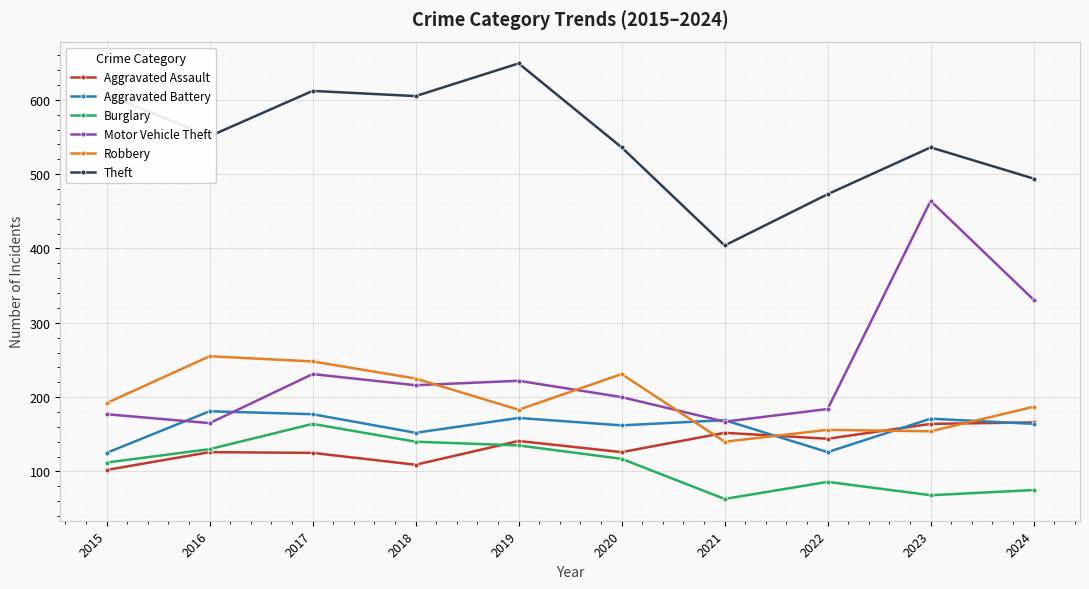

True or false: Robbery has more than 1 interior local peaks.

True